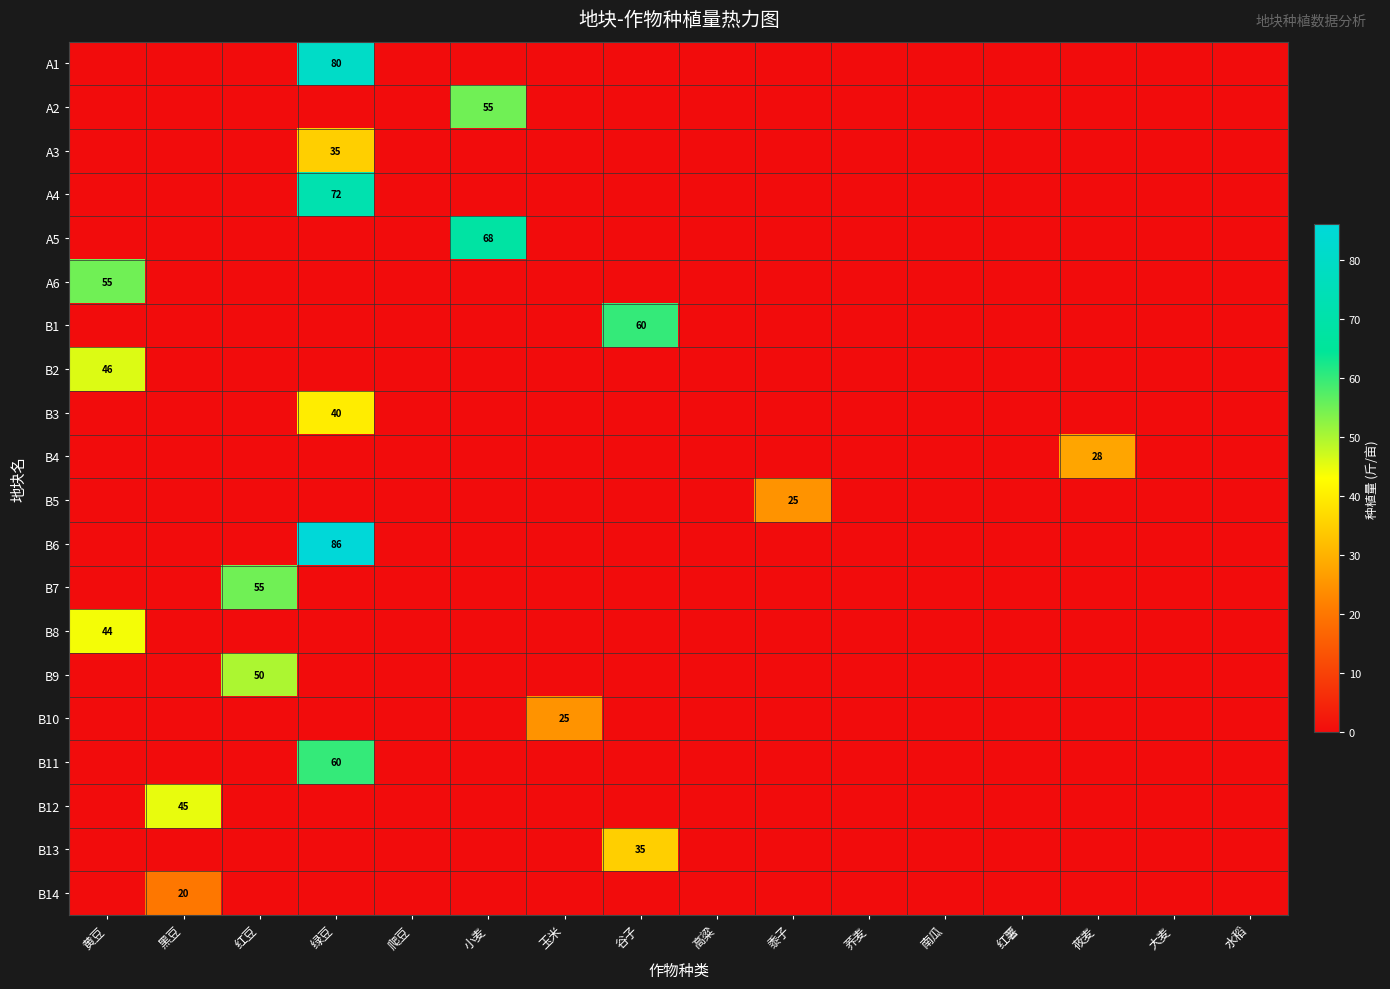

Rank the categories by A6 value from highest to lowest.

黄豆, 黑豆, 红豆, 绿豆, 爬豆, 小麦, 玉米, 谷子, 高粱, 黍子, 荞麦, 南瓜, 红薯, 莜麦, 大麦, 水稻